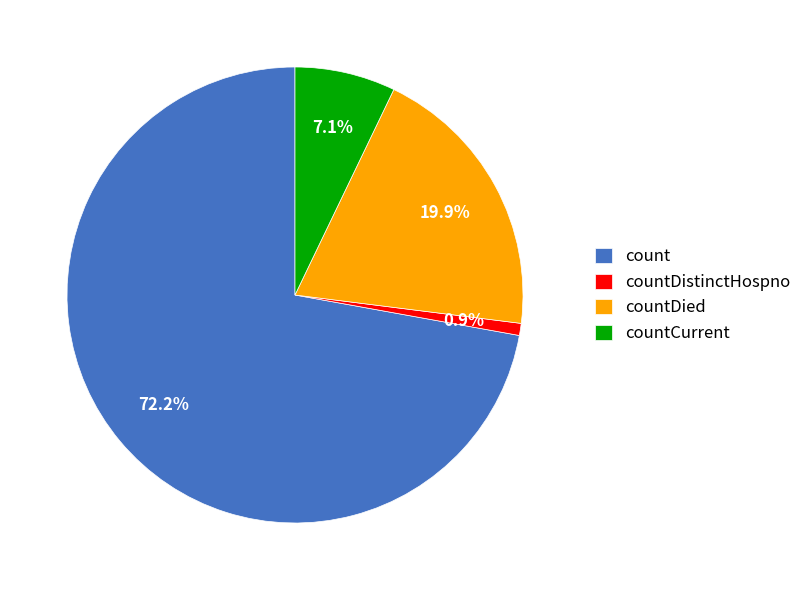

Do count and countDied together represent more than half of the pie?

Yes